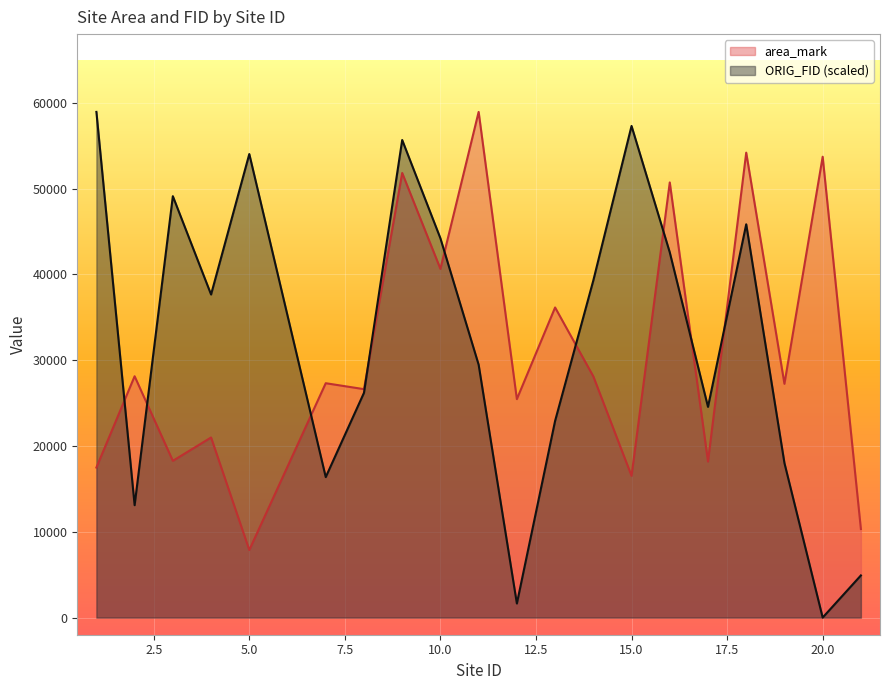

How many data points in area_mark are above 27313?

9